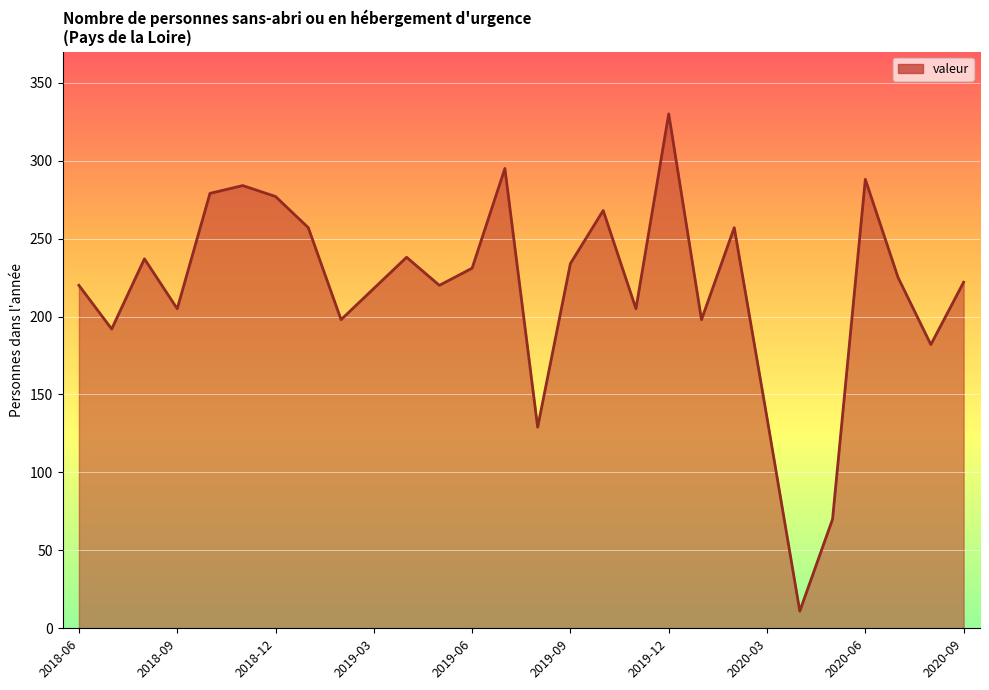

What is the difference between the maximum and minimum values?

319